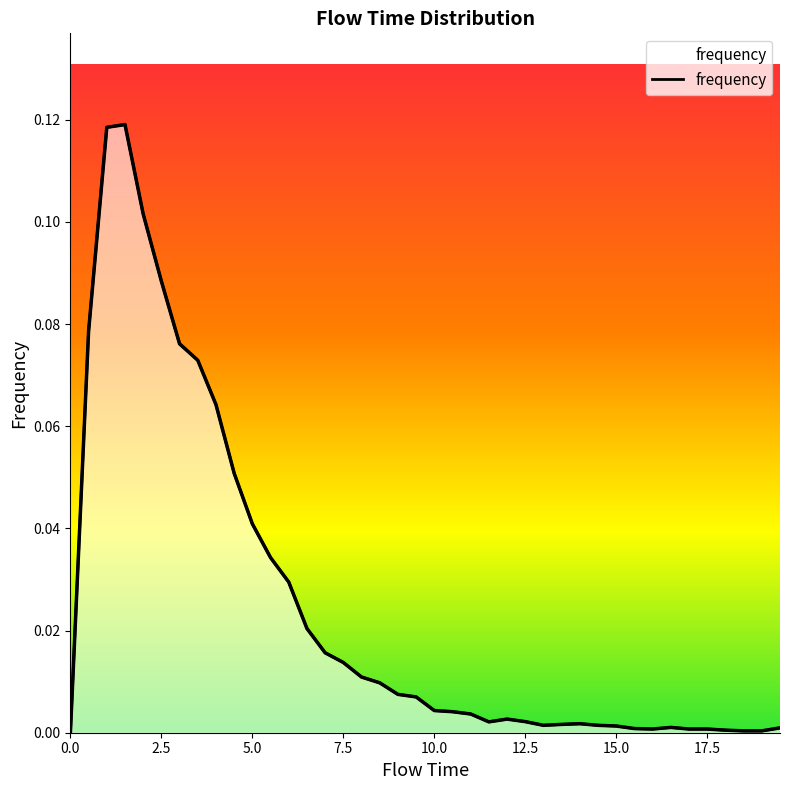

Between 11.0 and 1.0, which is larger?

1.0